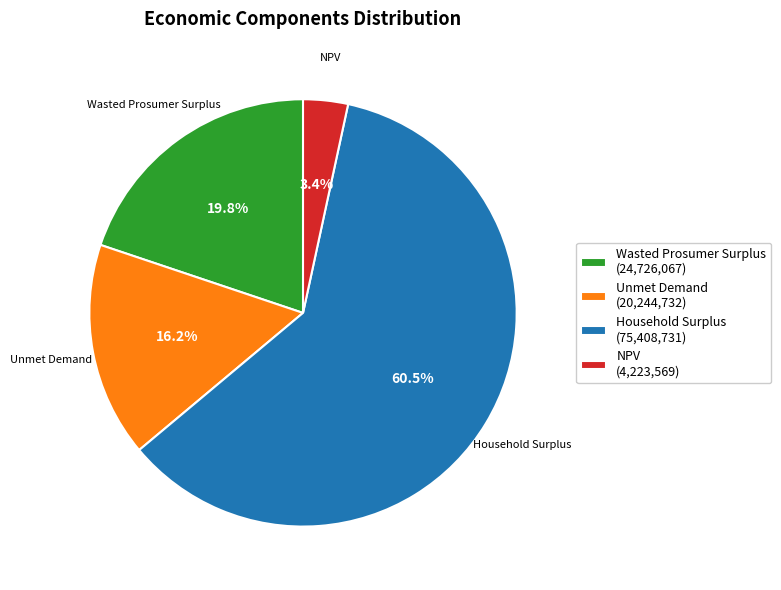

Which has a higher value, NPV or Wasted Prosumer Surplus?

Wasted Prosumer Surplus